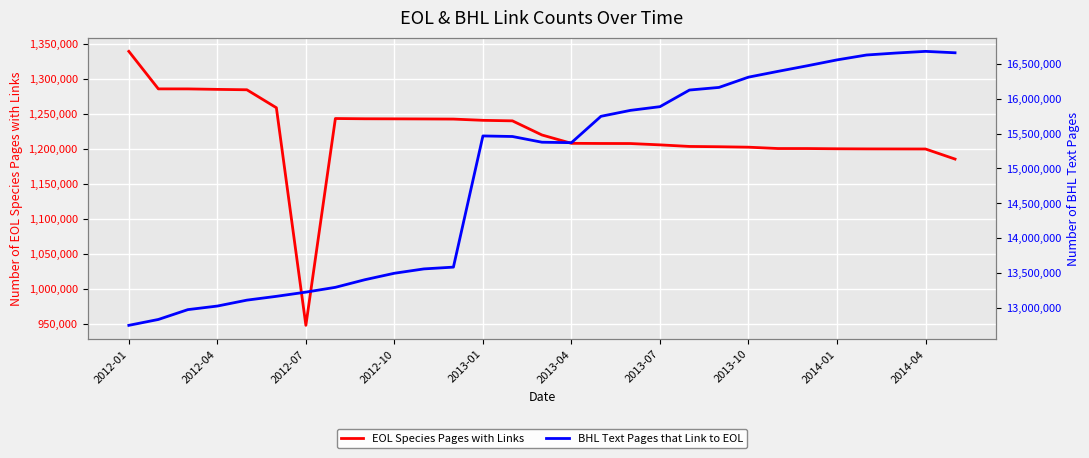

What is the difference between the second highest and second lowest values in the BHL Text Pages that Link to EOL series?

3824420